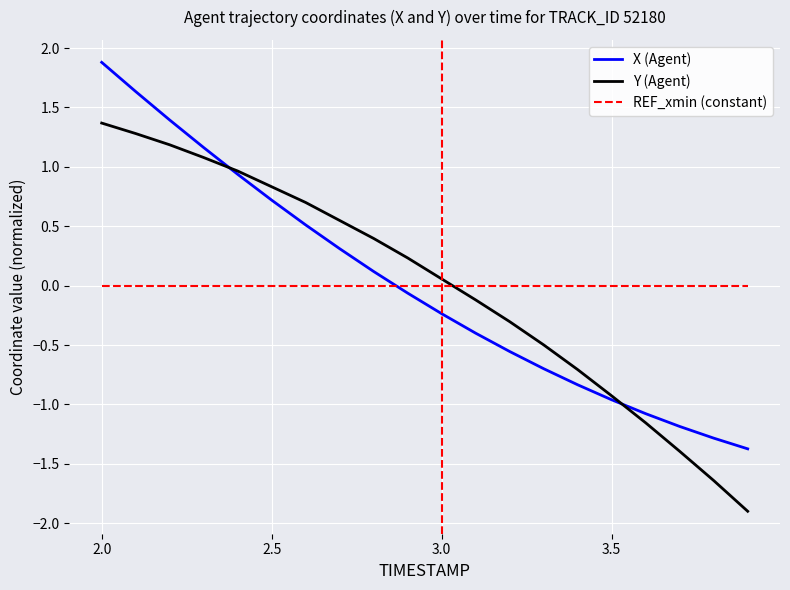

Rank the series by their maximum value, from highest to lowest.

X (Agent), Y (Agent), REF_xmin (constant)